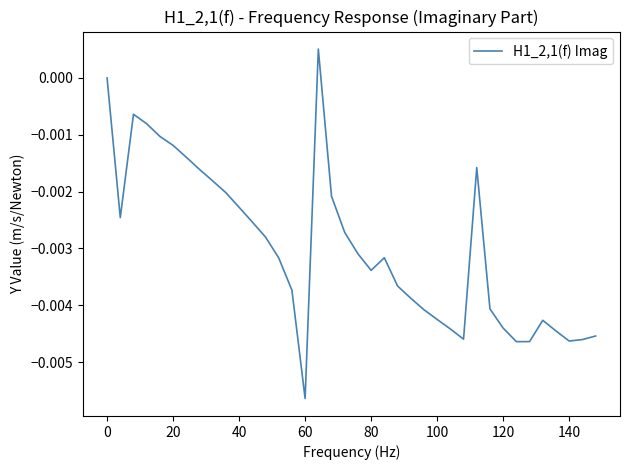

Does the chart display data point markers on the line(s)?

No